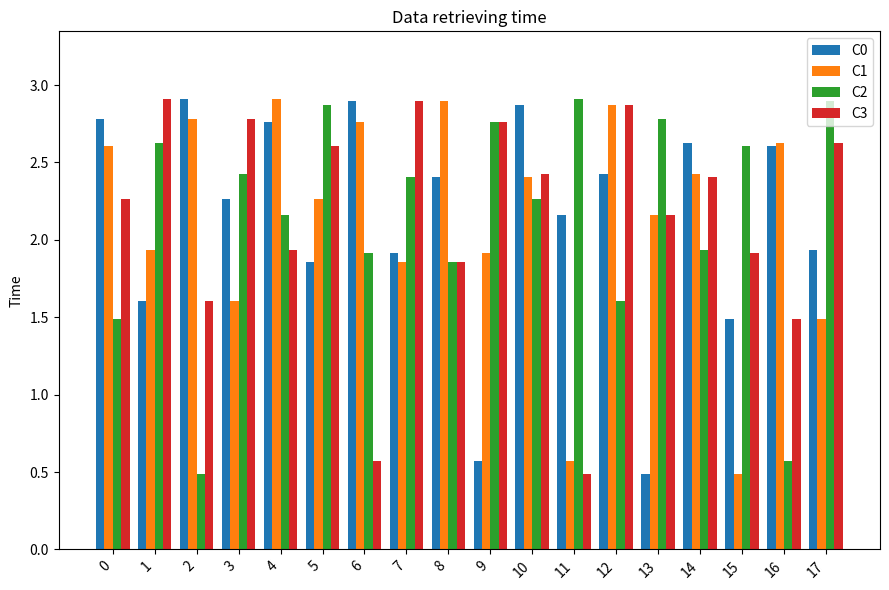

True or false: C1 has a value of 1.9 at 7.

True